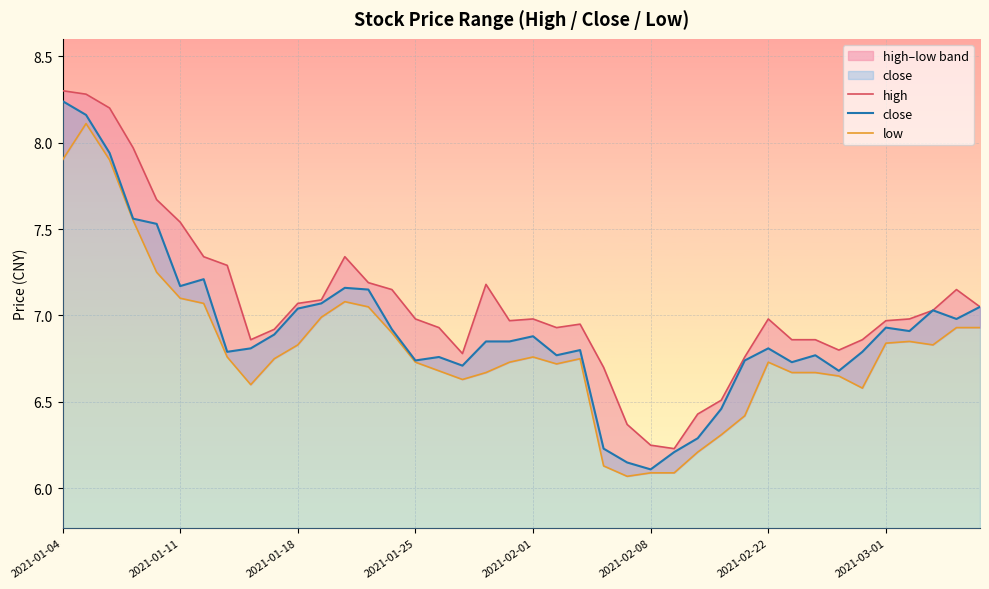

What is the maximum value shown in the chart?

8.3